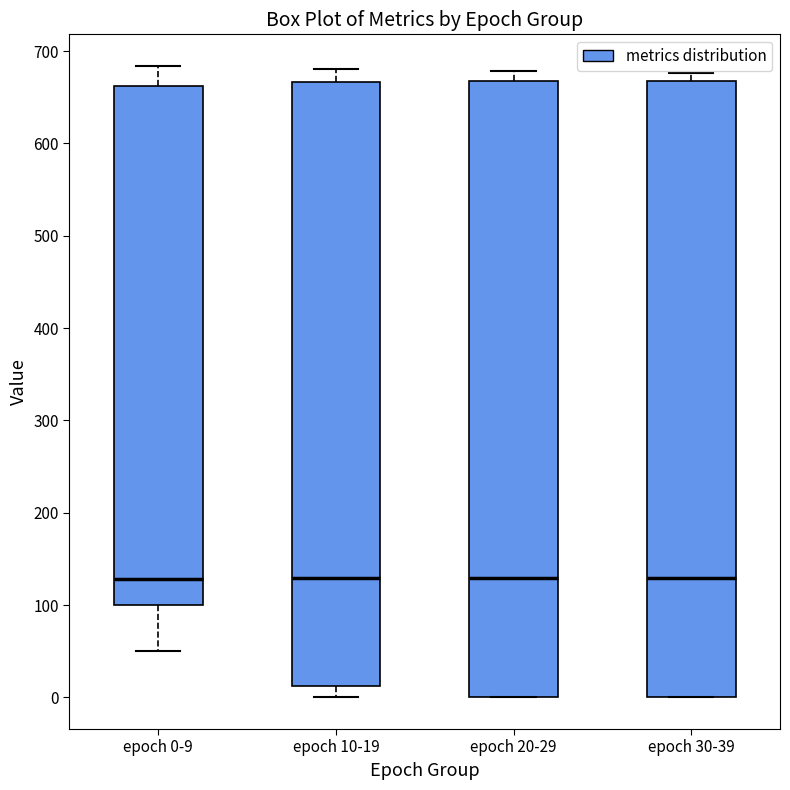

Reading left to right, transcribe this box plot: for each box, give where its median line is, the range the box spans, and where its two whiskers end, as read against the y-axis. The values are not printed on the chart, so give them approximately, as read against the axis.

epoch 0-9: median 130, box 100 to 660, whiskers 50 to 680
epoch 10-19: median 130, box 10 to 670, whiskers 0 to 680
epoch 20-29: median 130, box 0 to 670, whiskers 0 to 680
epoch 30-39: median 130, box 0 to 670, whiskers 0 to 680